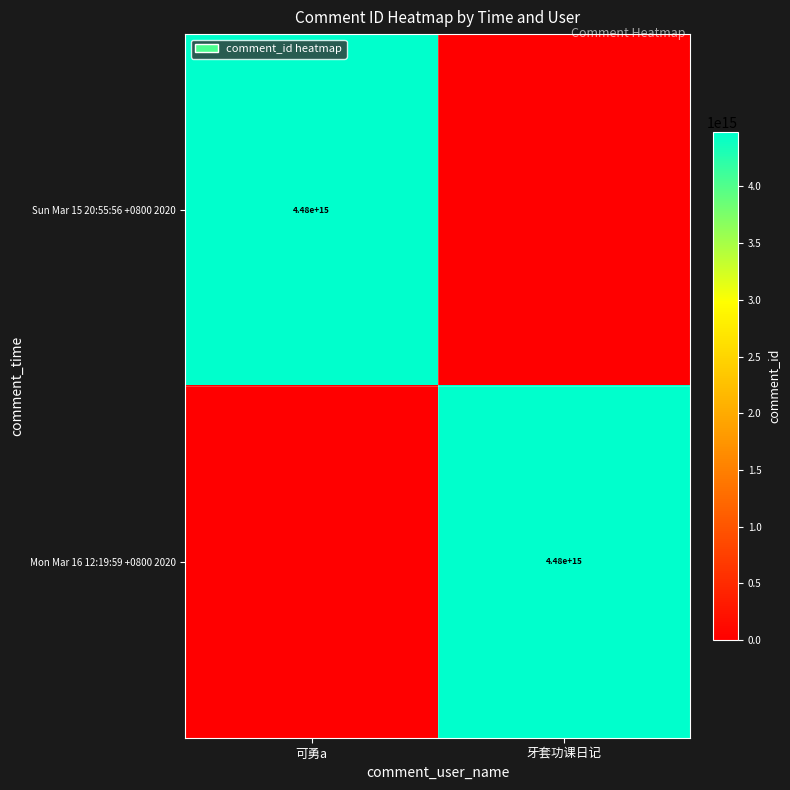

The value of Mon Mar 16 12:19:59 +0800 2020 at 牙套功课日记 is 4480000000000000. True or false?

True